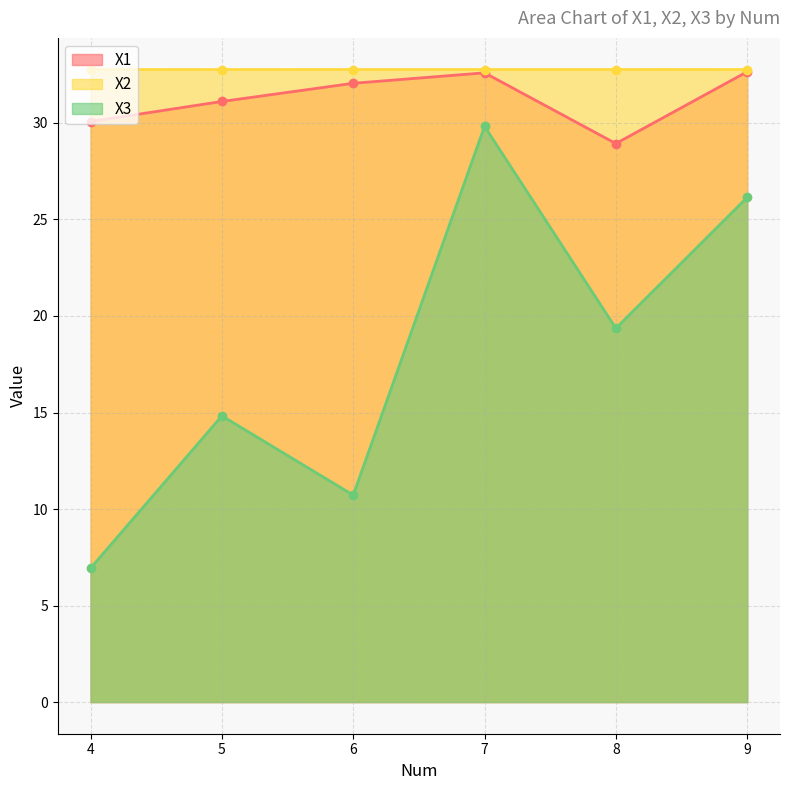

True or false: X1 has more than 2 points higher than both neighbors.

False